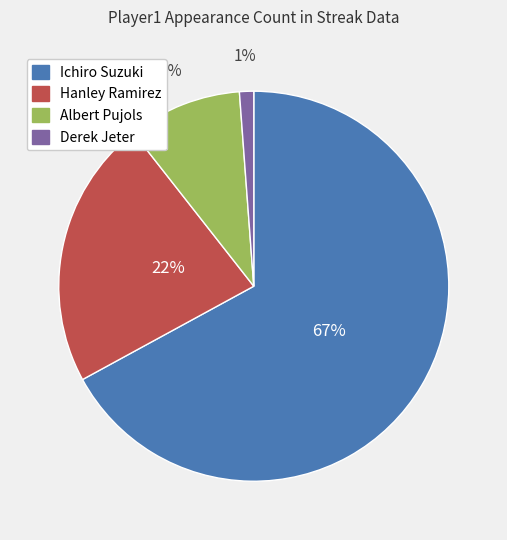

True or false: Albert Pujols accounts for 24% of the total.

False